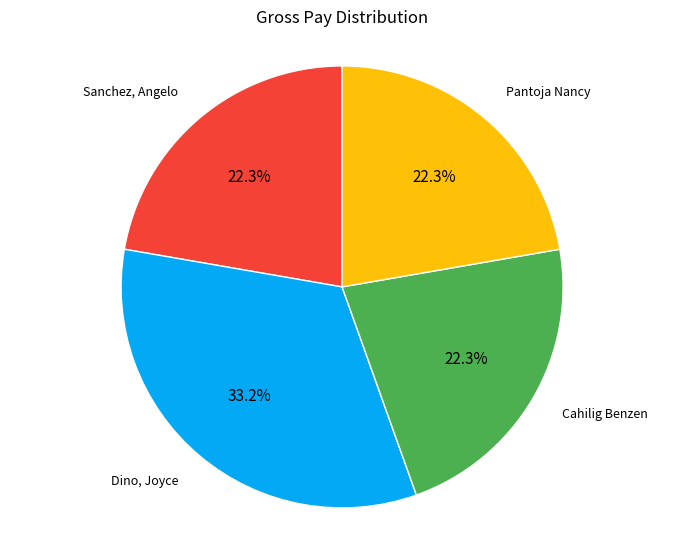

To the nearest percent, what is the difference between the largest and smallest slice percentages?

11%